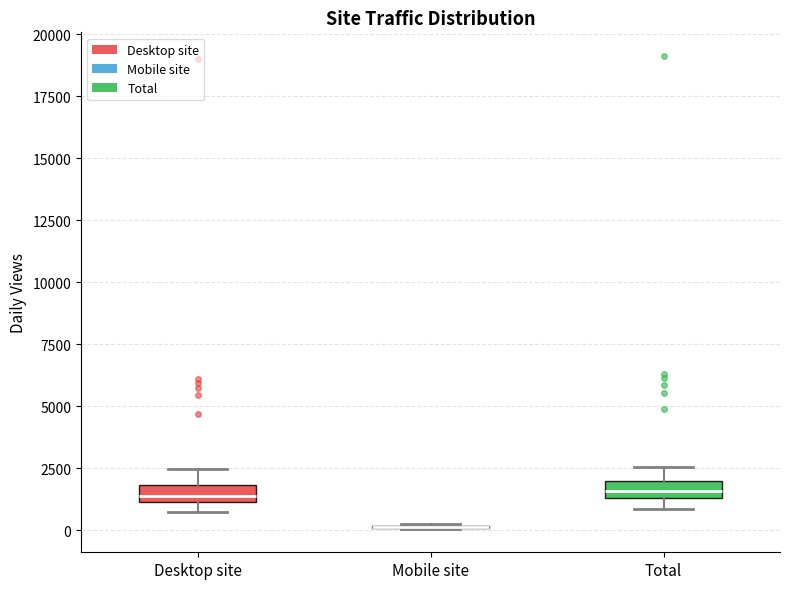

Where is the lower edge of the box for Total on the y-axis? The values are not printed on the chart, so give them approximately, as read against the axis.

1500